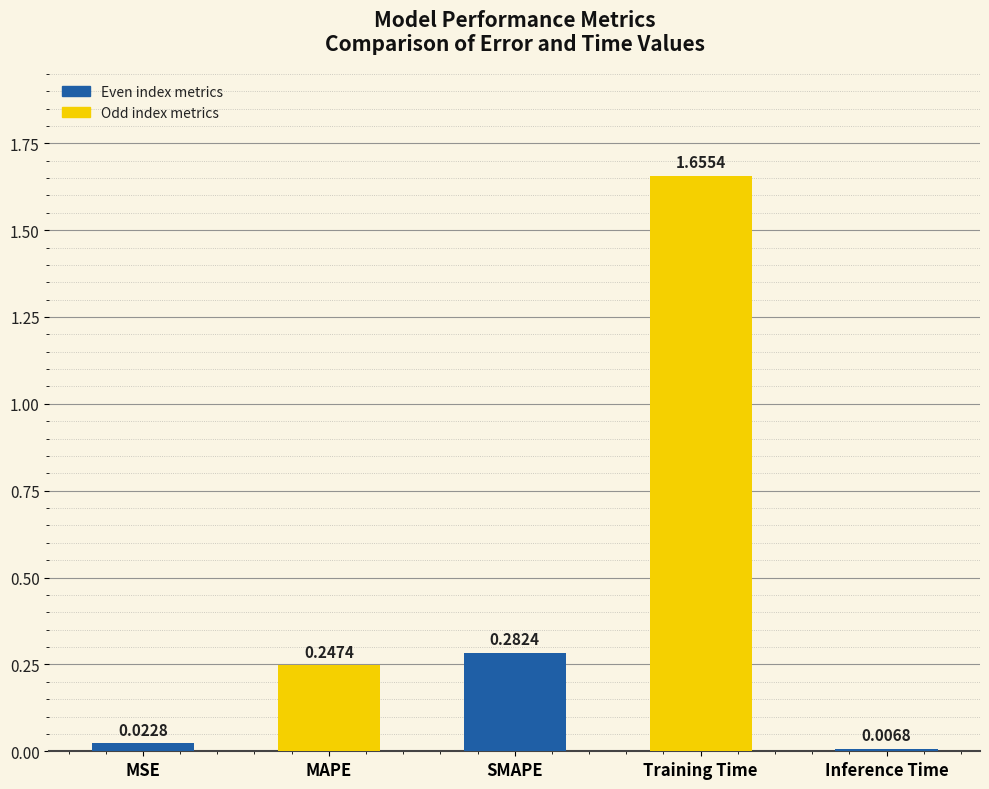

Rank the categories by value from lowest to highest.

Inference Time, MSE, MAPE, SMAPE, Training Time